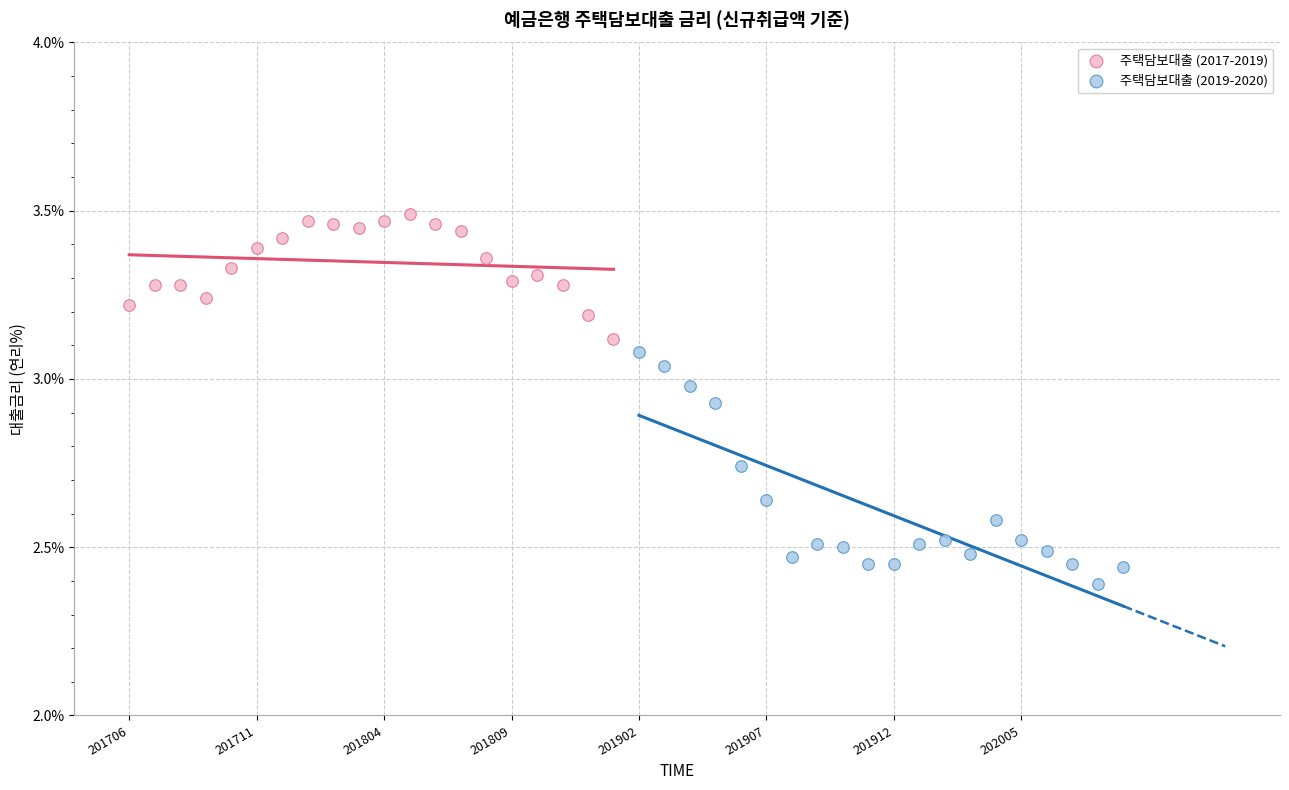

Which series reaches the maximum Y coordinate?

주택담보대출 (2017-2019)